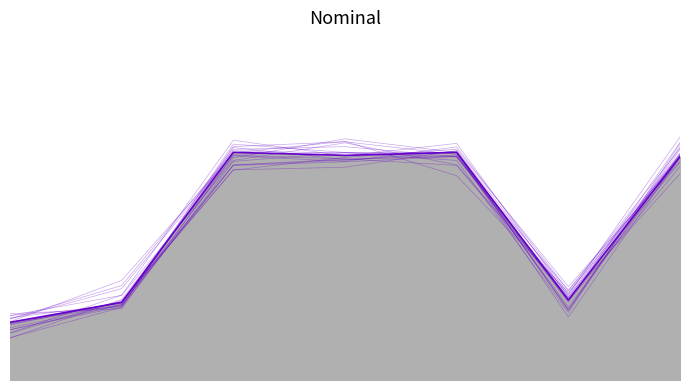

How many interior local valleys (lower than both neighbors) does the data have?

2